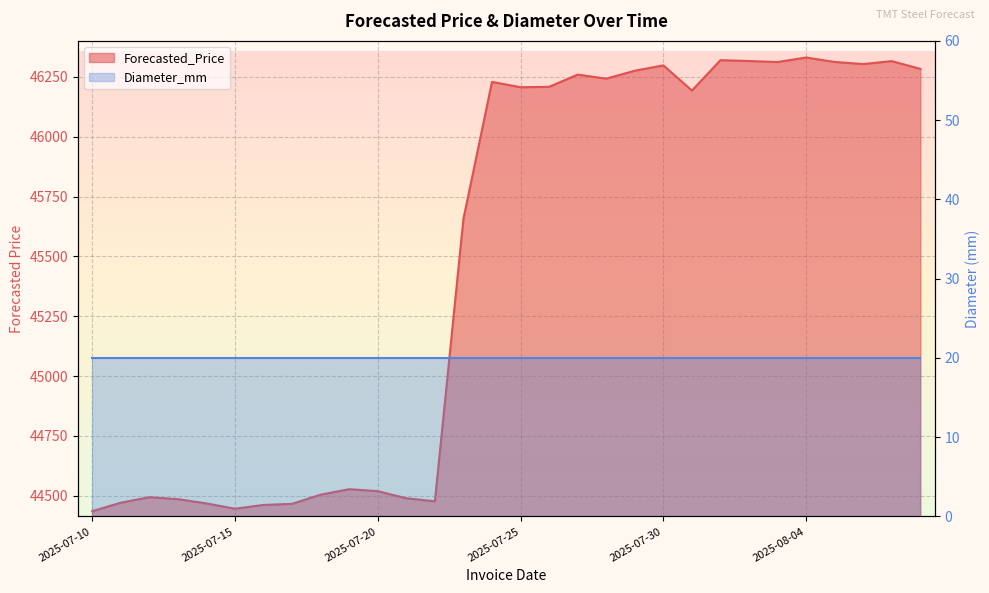

Which label corresponds to the largest value in the chart?

2025-08-04